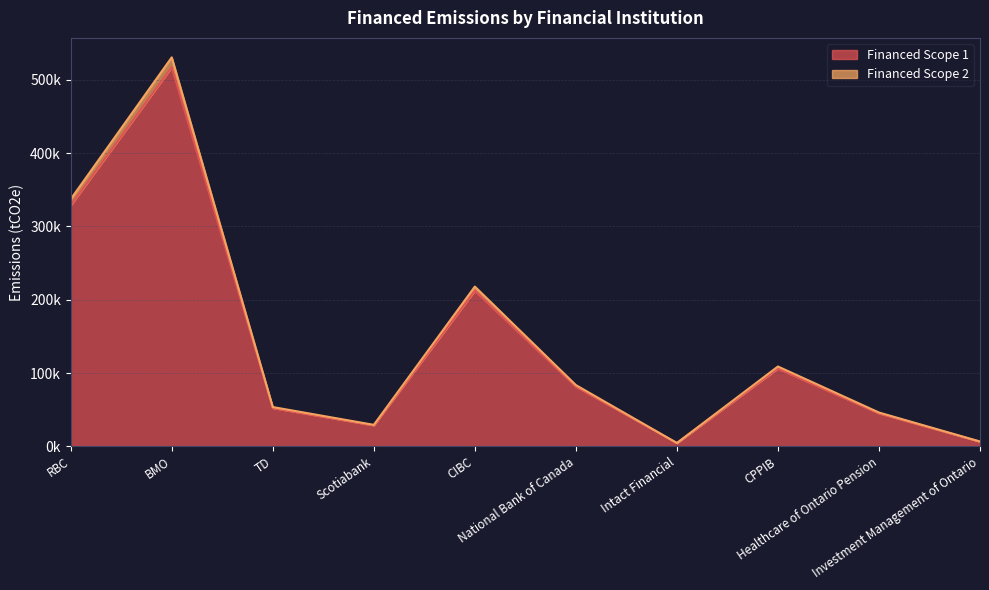

In Financed Scope 2, how many points are lower than both neighbors (excluding endpoints)?

2